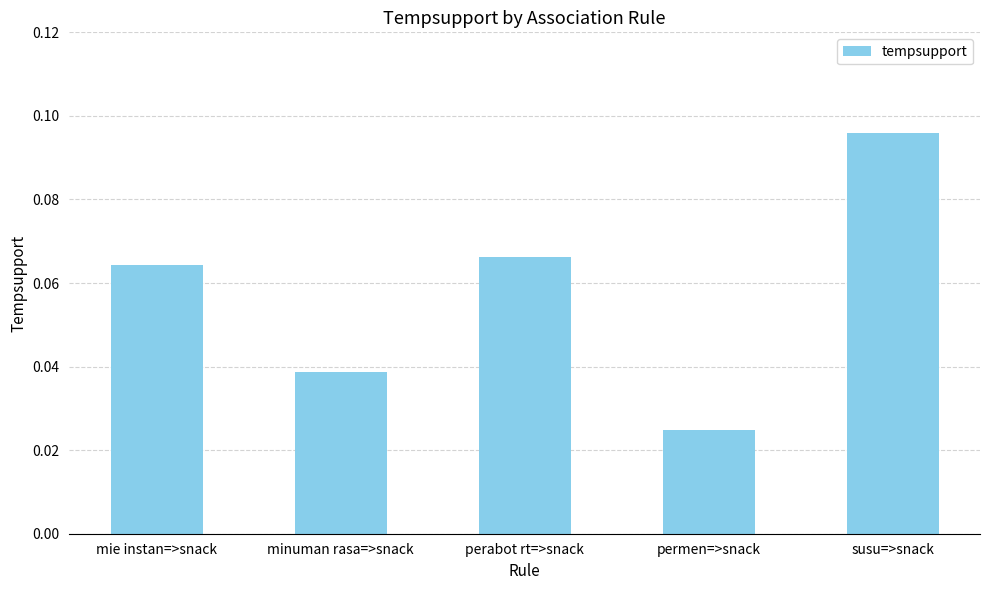

What is the sum of all values?

0.3